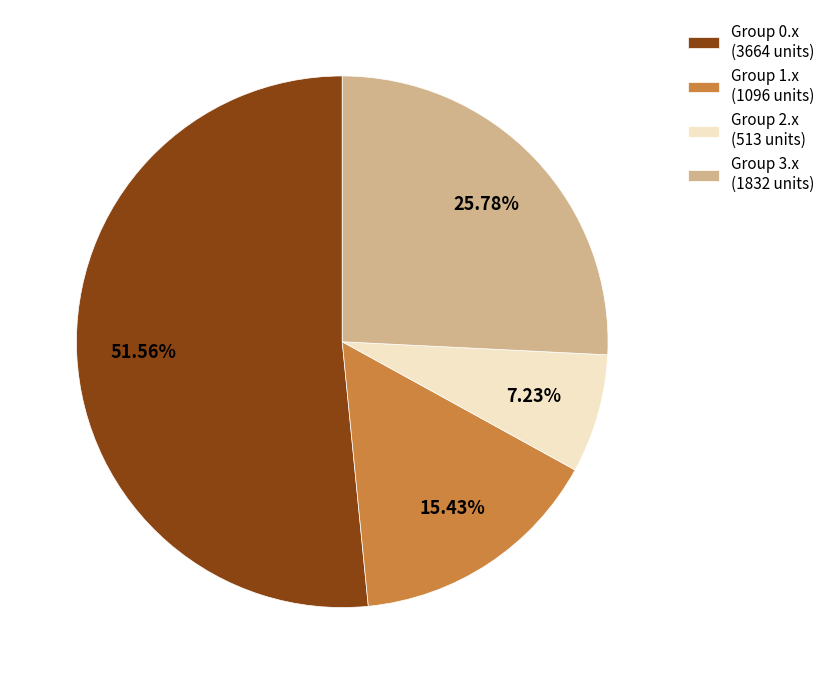

Rank the categories by value from highest to lowest.

Group 0.x (3664 units), Group 3.x (1832 units), Group 1.x (1096 units), Group 2.x (513 units)